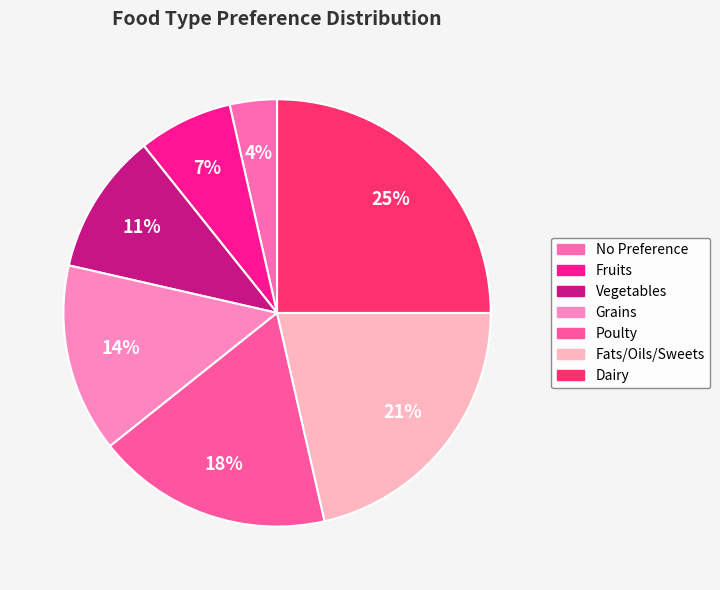

How many slices are in this pie chart?

7